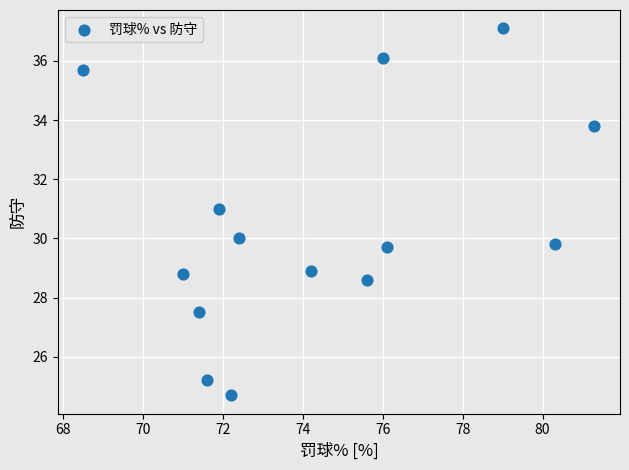

What is the range of X values (max minus min)?

12.8